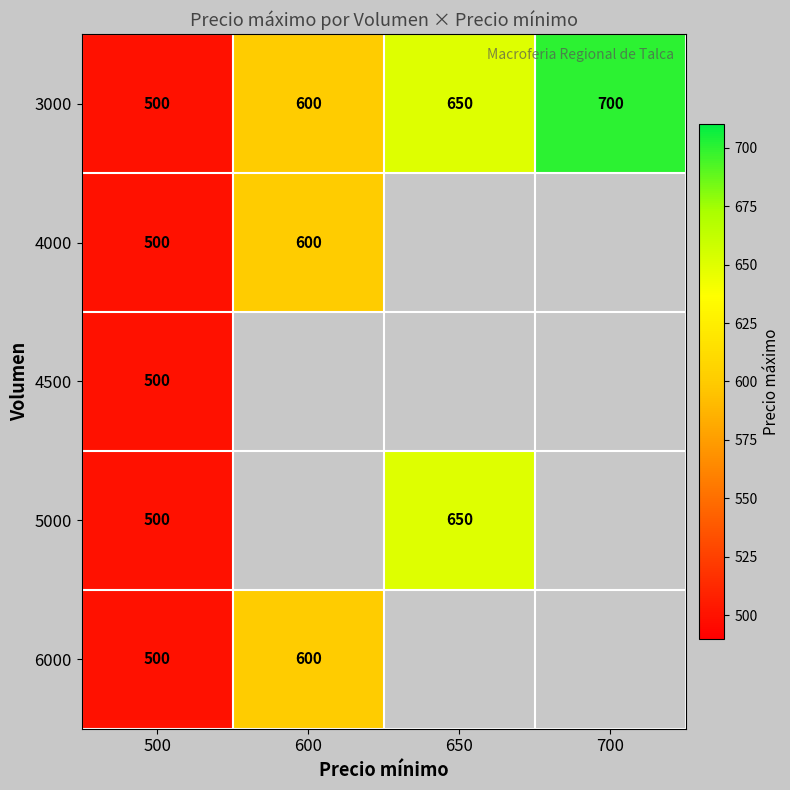

Count the 3000 values in the range 600 to 700.

3